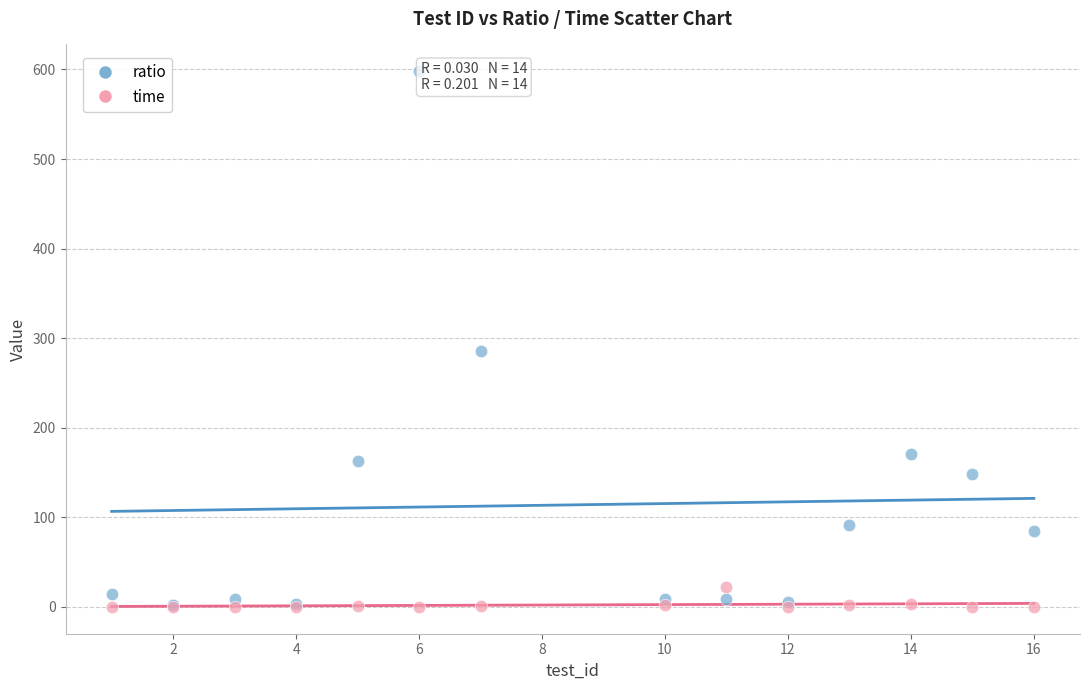

Which series reaches the maximum Y coordinate?

ratio